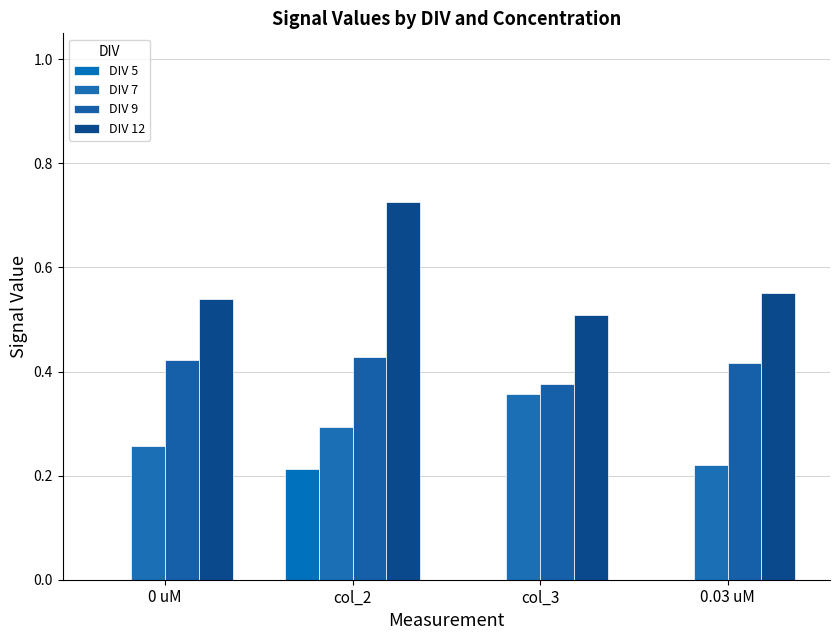

How many DIV 12 values are between 0 and 1?

4